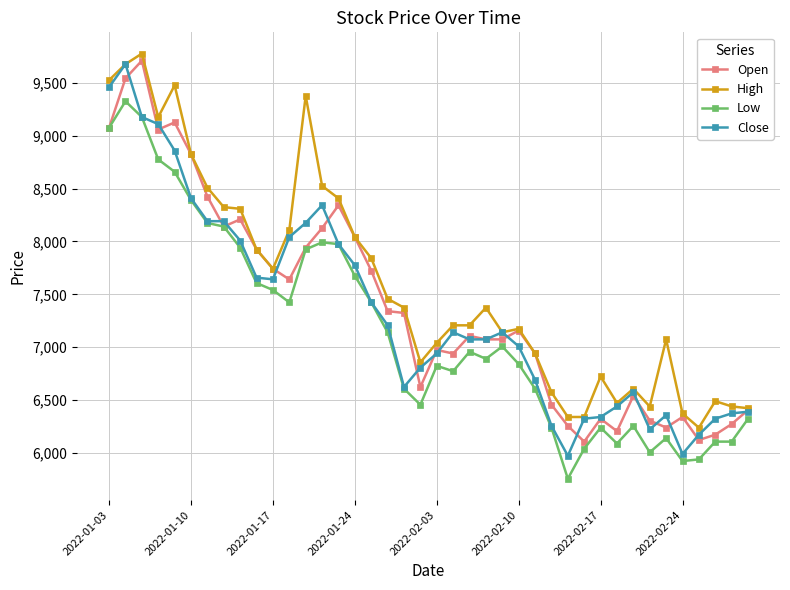

True or false: Low has more than 0 interior local peaks.

True